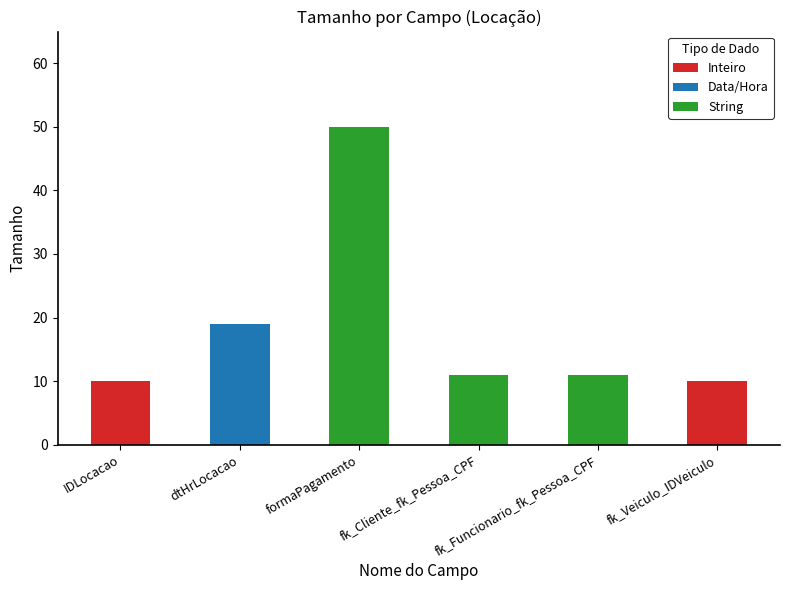

Approximately how many times larger is the value at fk_Cliente_fk_Pessoa_CPF compared to IDLocacao?

1.1